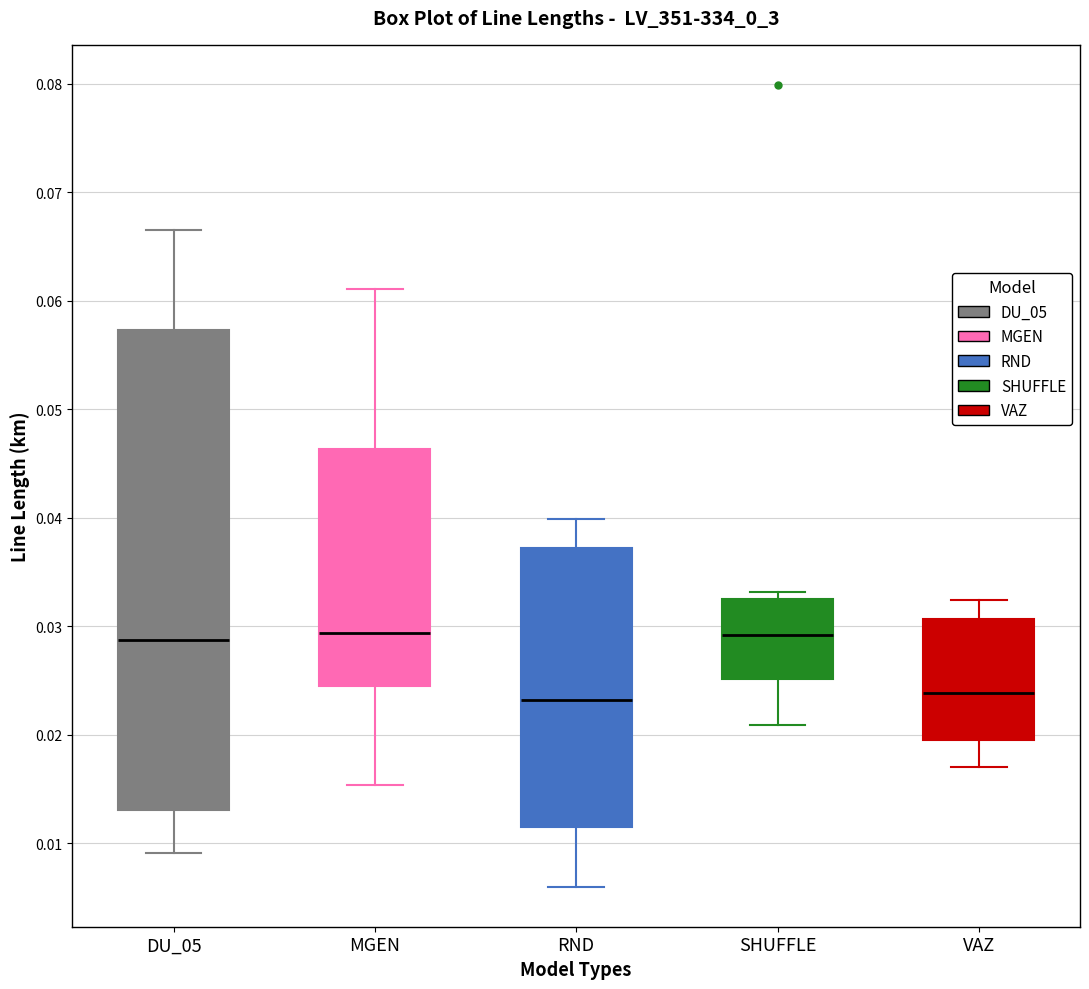

Where is the lower edge of the box for SHUFFLE on the y-axis? The values are not printed on the chart, so give them approximately, as read against the axis.

0.025